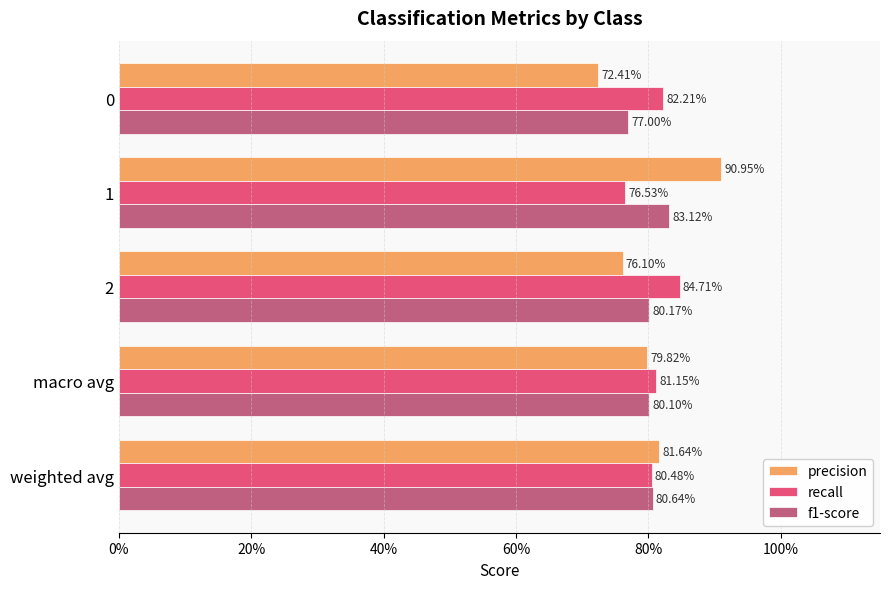

What are all the series names shown in the legend?

precision, recall, f1-score